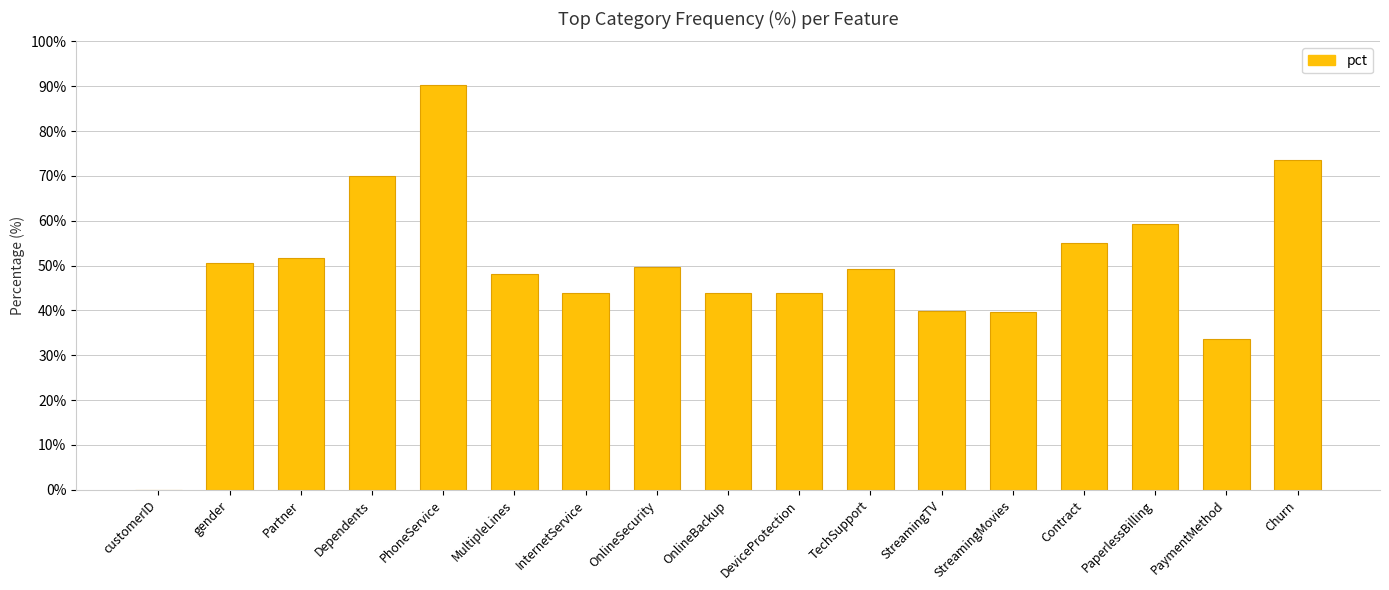

The chart shows a value of 87.7 at Partner. True or false?

False